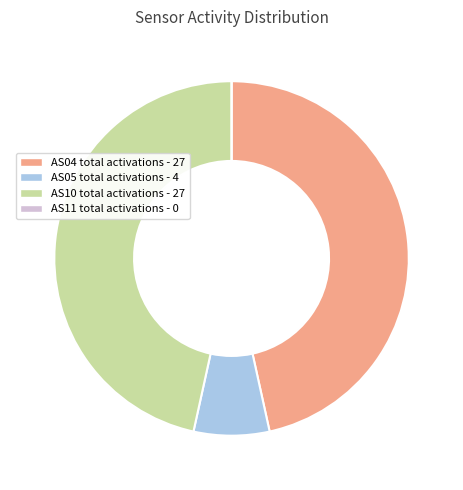

Do AS05 total activations - 4 and AS10 total activations - 27 together represent more than half of the pie?

Yes